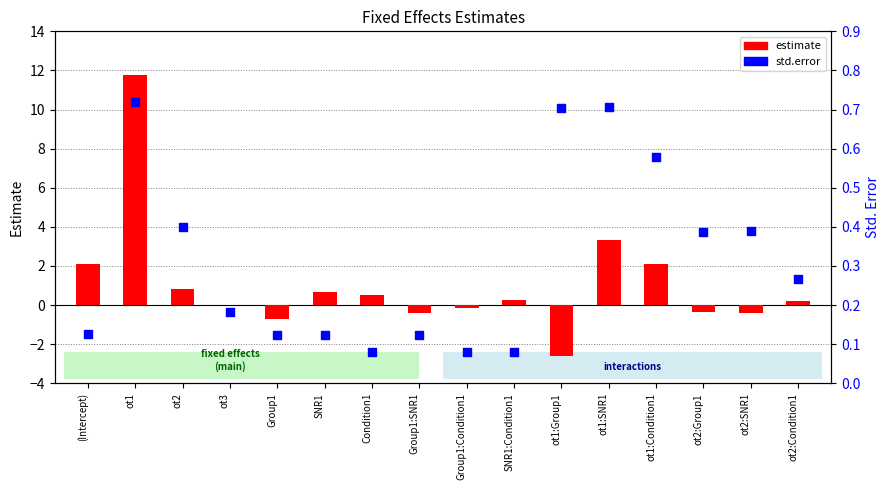

Which series has the largest total across all categories?

estimate